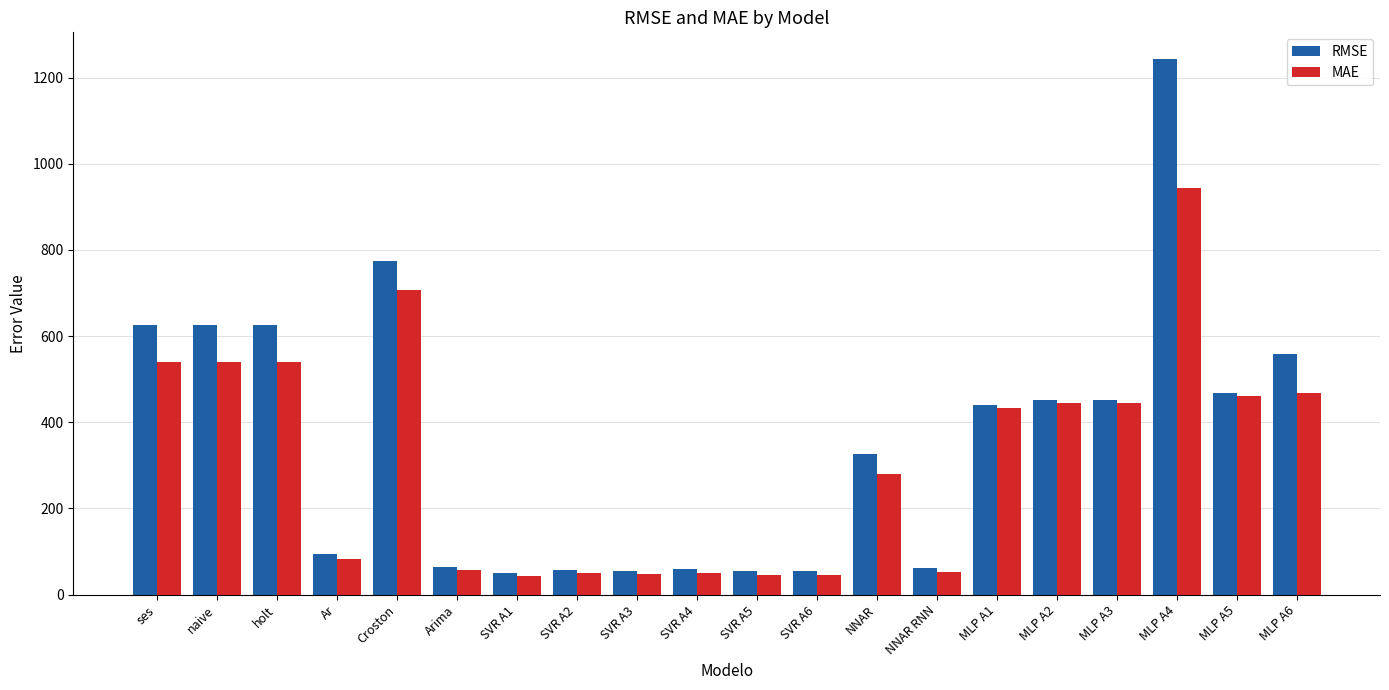

What is the minimum value shown in the chart?

42.8